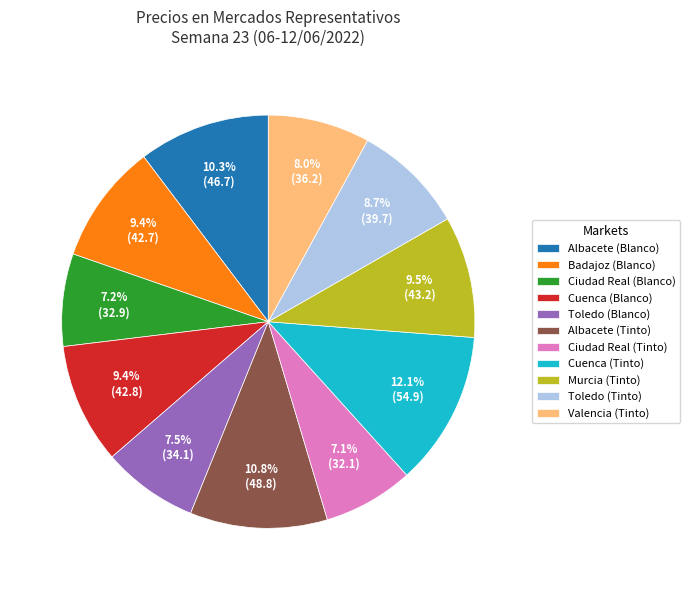

To the nearest percent, what is the average slice percentage?

9%